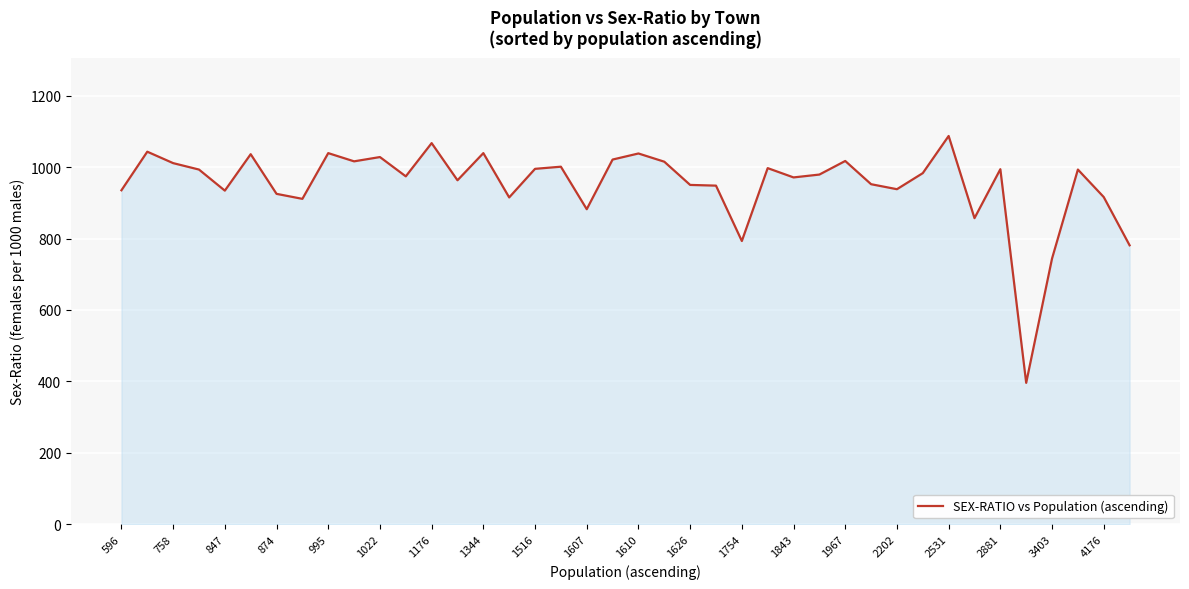

What is the maximum value shown in the chart?

1087